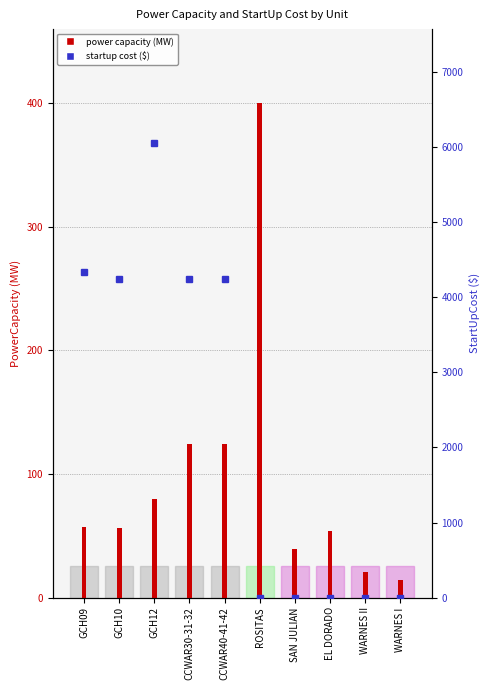

How many groups of bars are there?

10